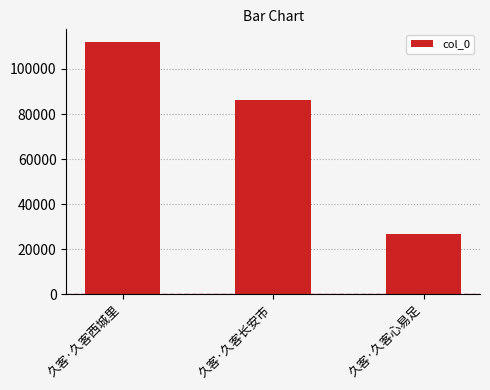

Rank the categories by value from lowest to highest.

久客·久客心易足, 久客·久客长安市, 久客·久客西城里